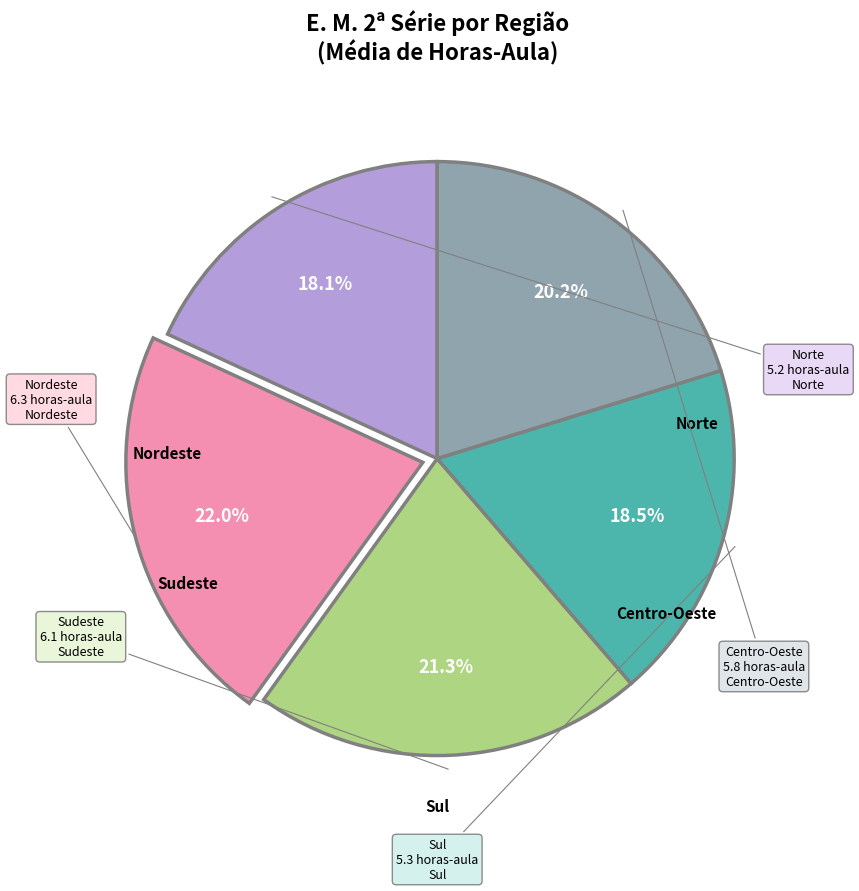

To the nearest percent, what is the average slice percentage?

20%